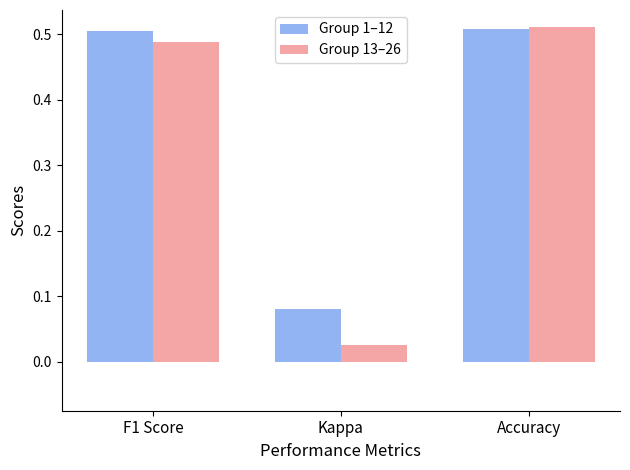

Which category has the lowest value in the Group 13–26 series?

Kappa